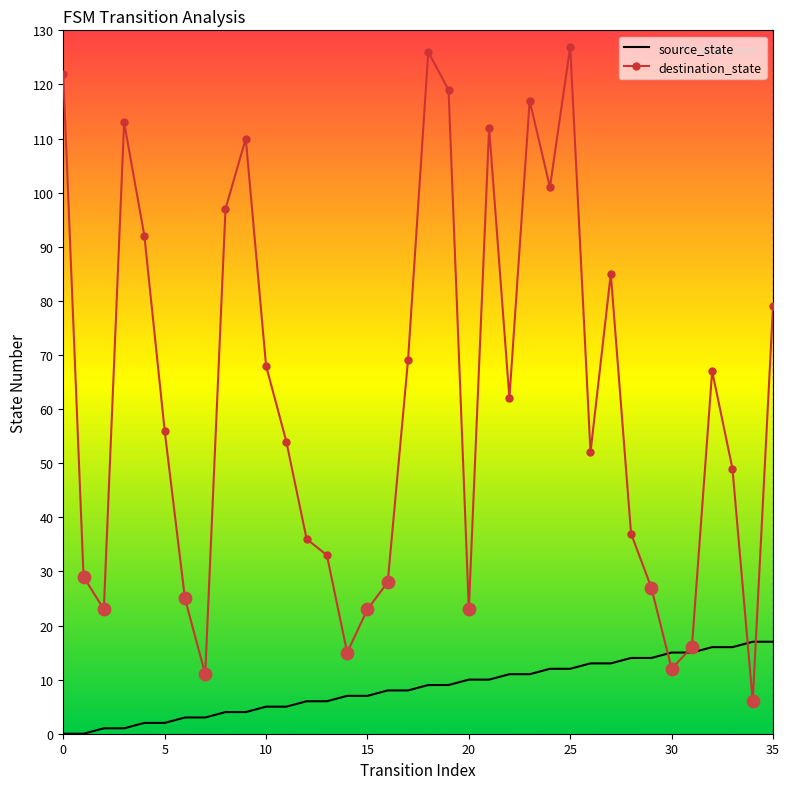

Which series has the widest spread of values?

destination_state